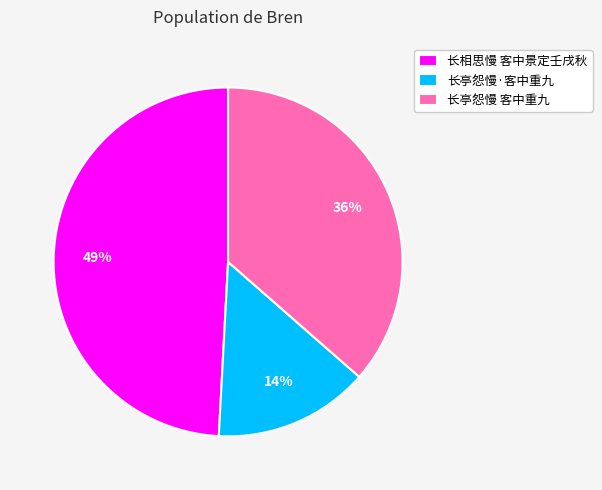

To the nearest percent, what portion does 长亭怨慢·客中重九 represent?

14%